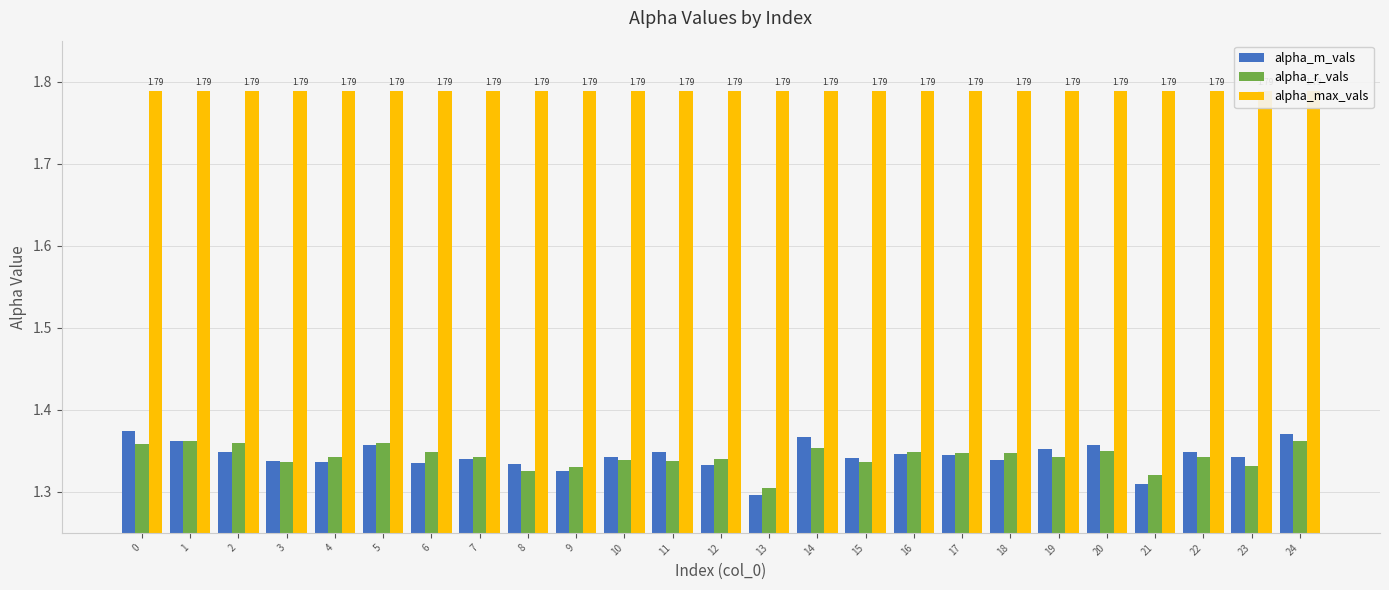

Is it true that alpha_max_vals equals 1.8 at 14?

True